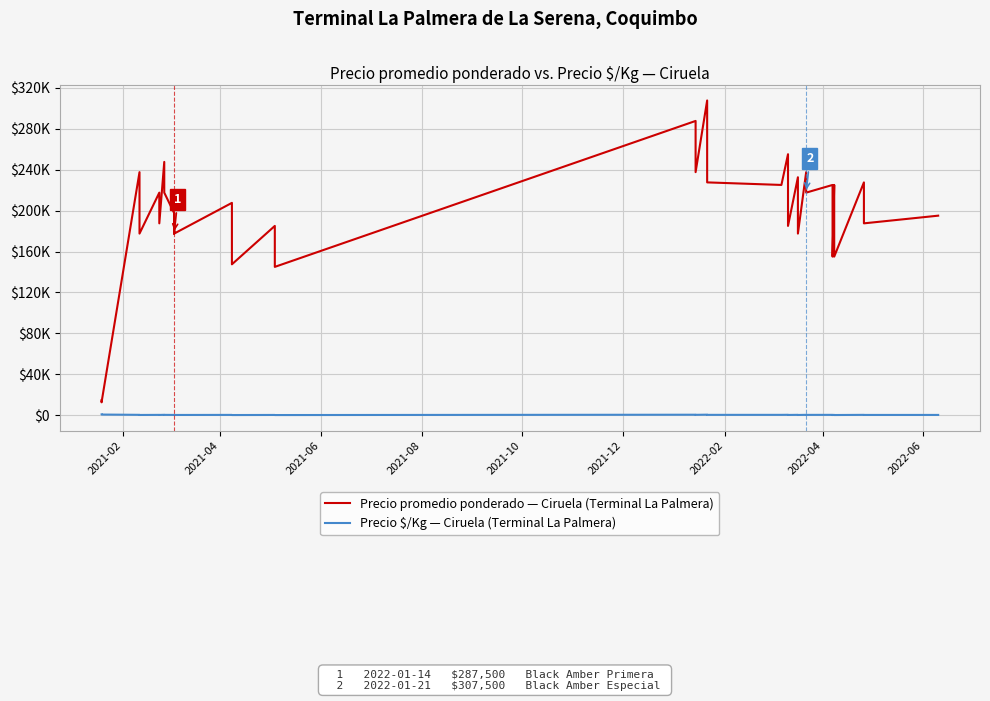

What is the difference between the maximum and minimum values in the Precio promedio ponderado — Ciruela (Terminal La Palmera) series?

294750